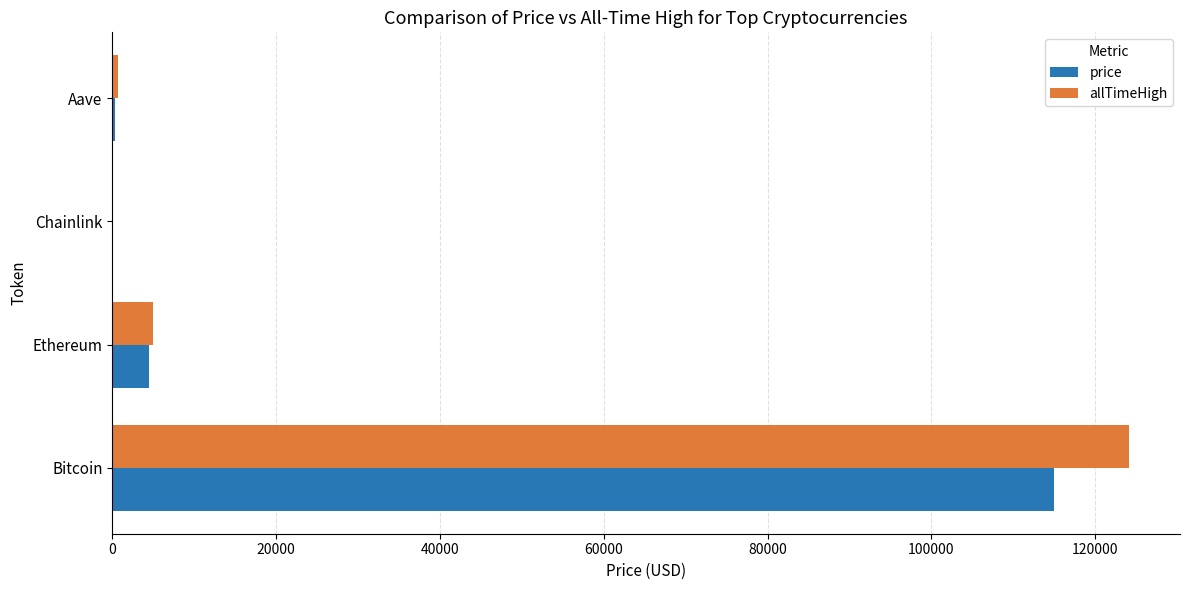

Read the allTimeHigh value at Bitcoin.

124128.0